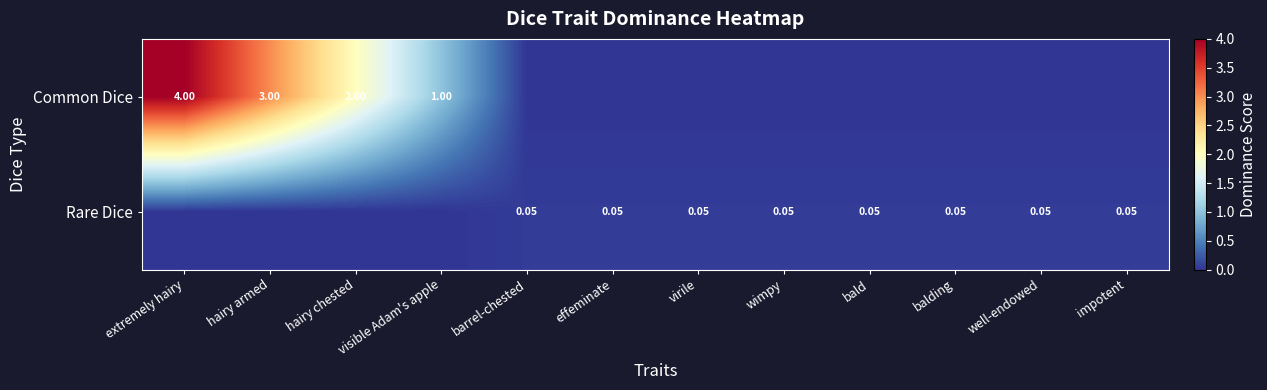

Rank the series by their maximum value, from highest to lowest.

Common Dice, Rare Dice